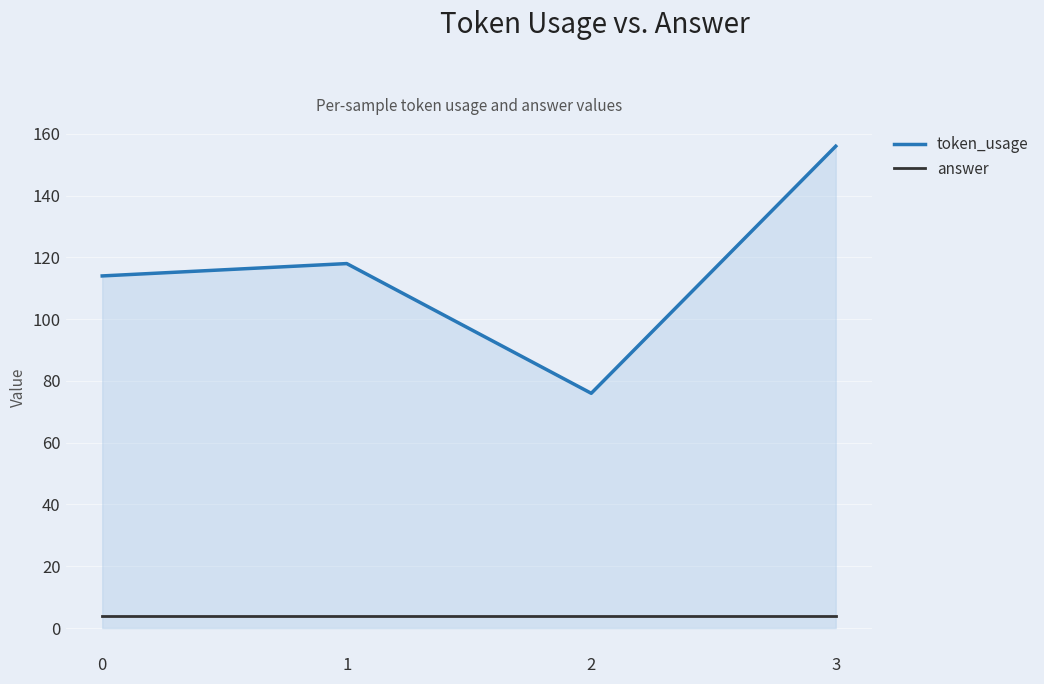

What are all the series names shown in the legend?

token_usage, answer